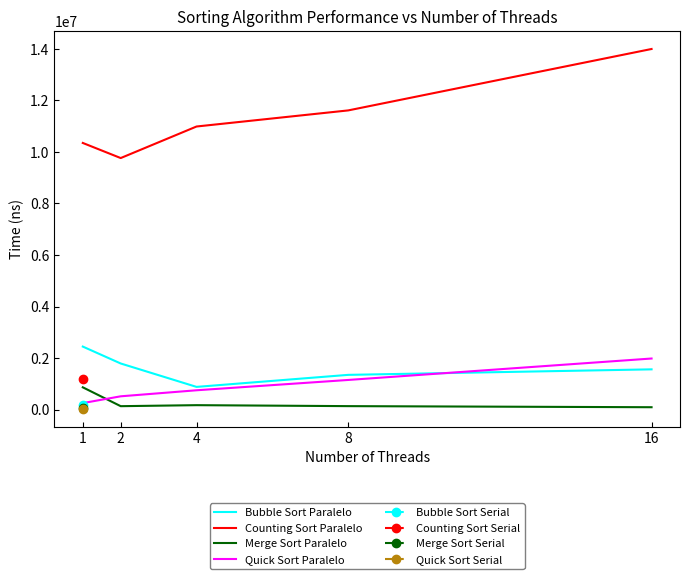

Between which two adjacent categories do Merge Sort Paralelo and Quick Sort Paralelo first intersect?

1 and 2